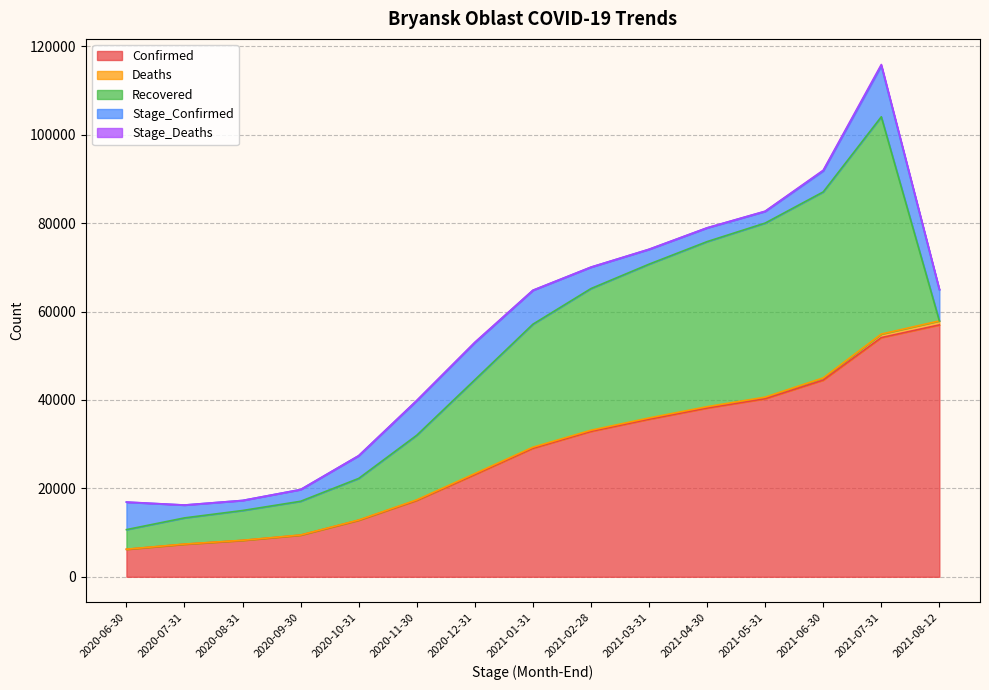

What is the label of the 14th point from the left?

2021-07-31